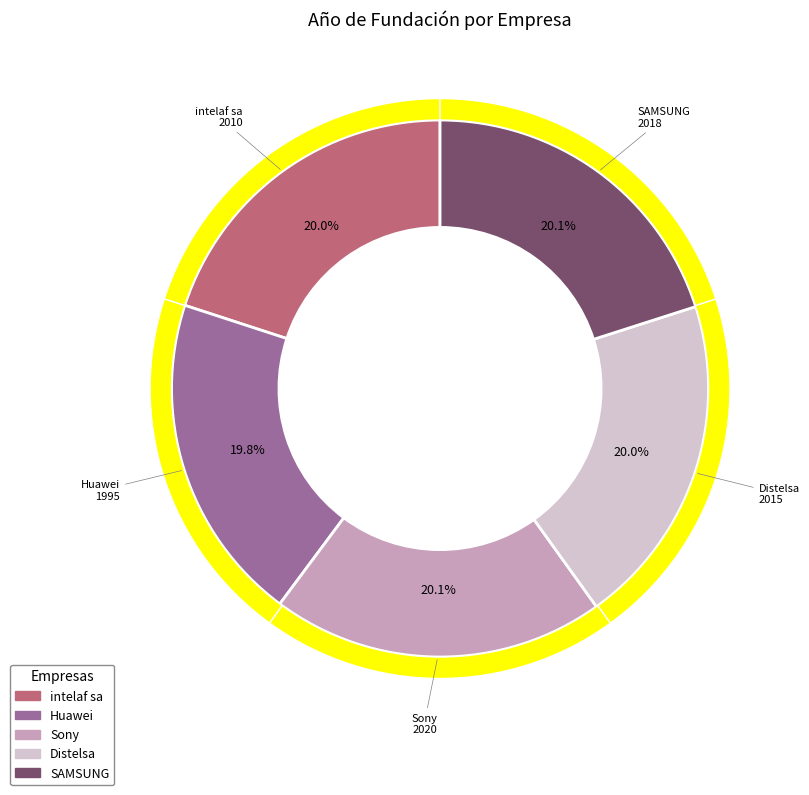

Rank the categories by value from highest to lowest.

Sony, SAMSUNG, Distelsa, intelaf sa, Huawei